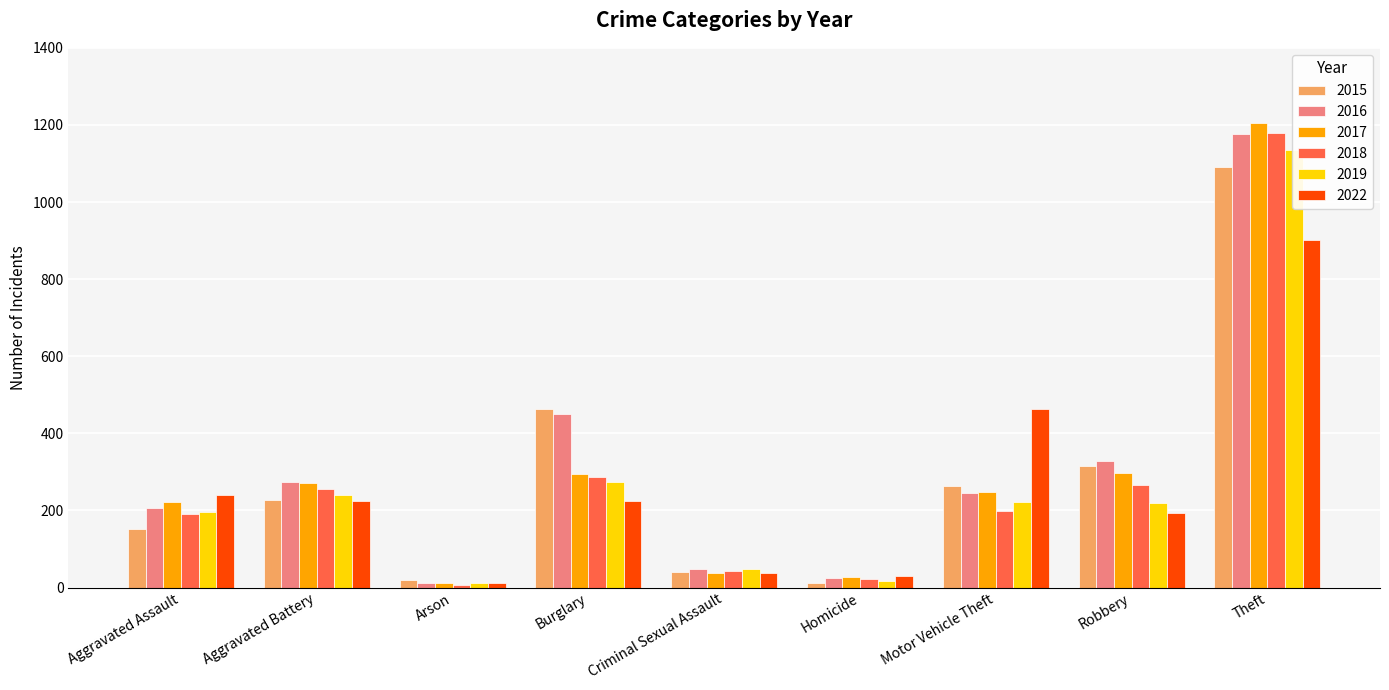

True or false: 2015 has a value of 435 at Robbery.

False